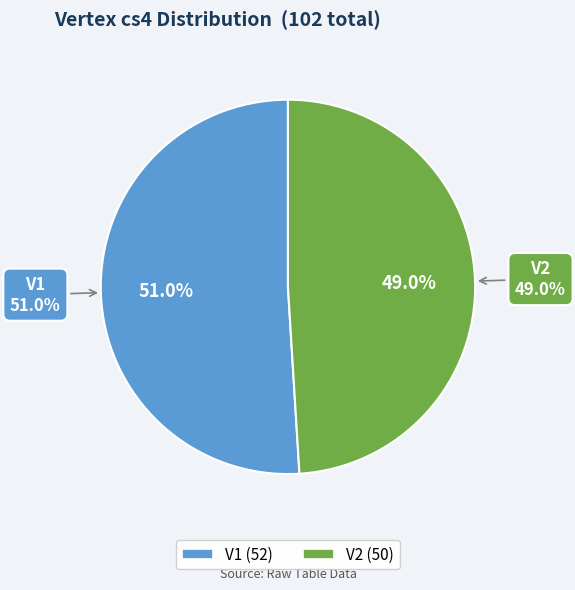

Is it true that V2 is 37% of the pie?

False